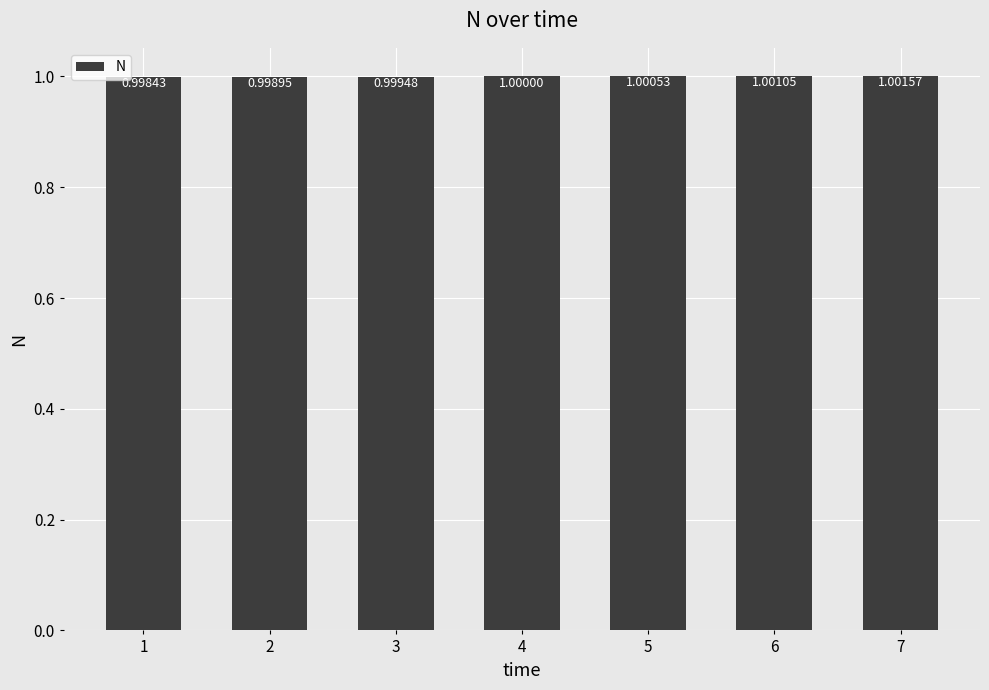

Rank the categories by value from lowest to highest.

1, 2, 3, 4, 5, 6, 7